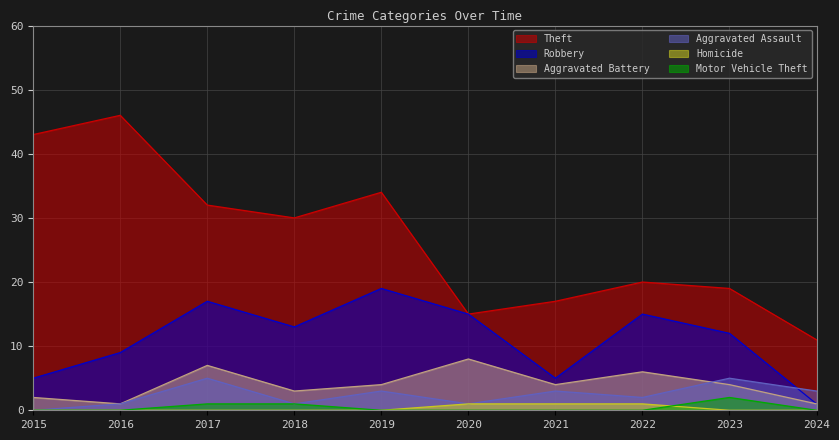

Which series has the largest range (max minus min)?

Theft